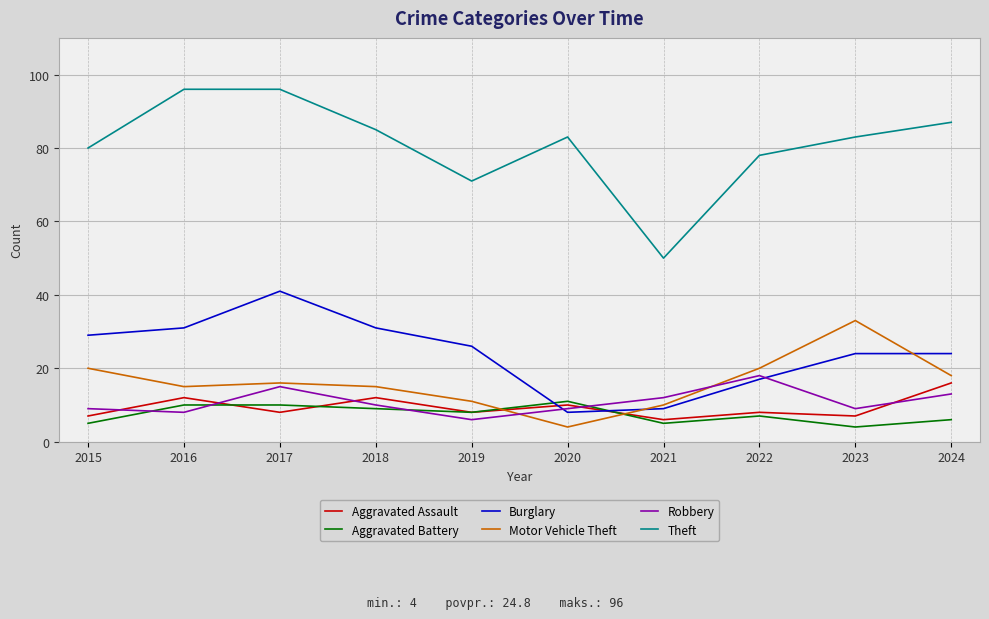

Which series changed the most between 2018 and 2024?

Burglary